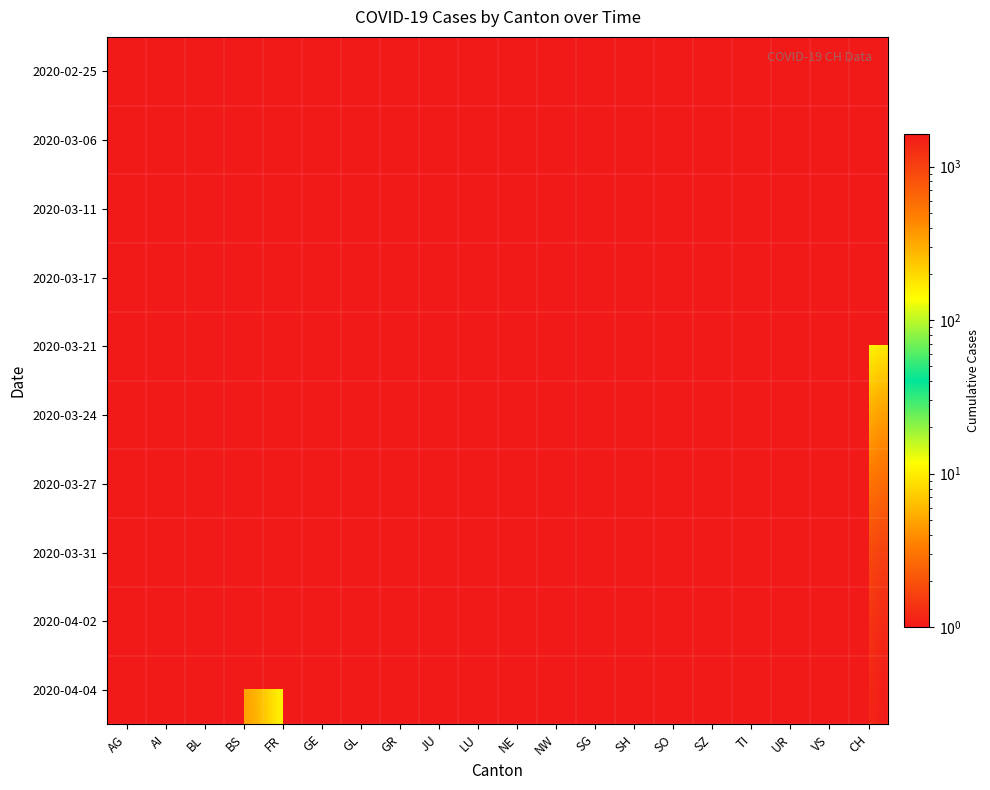

List the series in order of their overall mean, lowest first.

2020-02-25, 2020-03-06, 2020-03-11, 2020-03-17, 2020-03-21, 2020-03-24, 2020-03-27, 2020-03-31, 2020-04-02, 2020-04-04